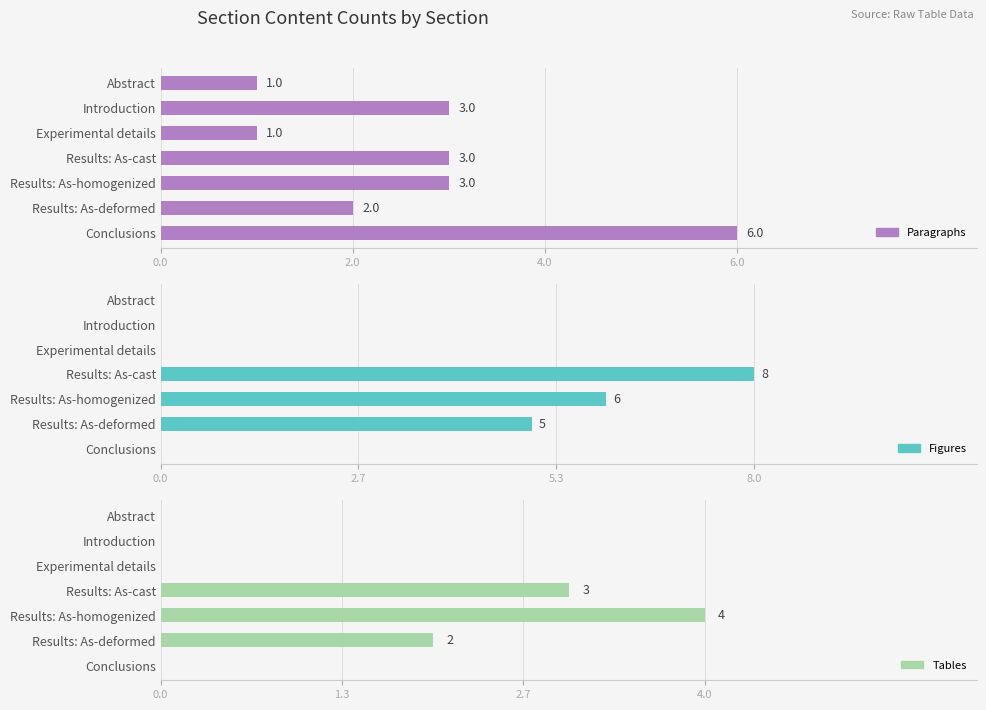

Is it true that Tables equals 0 at Abstract?

True